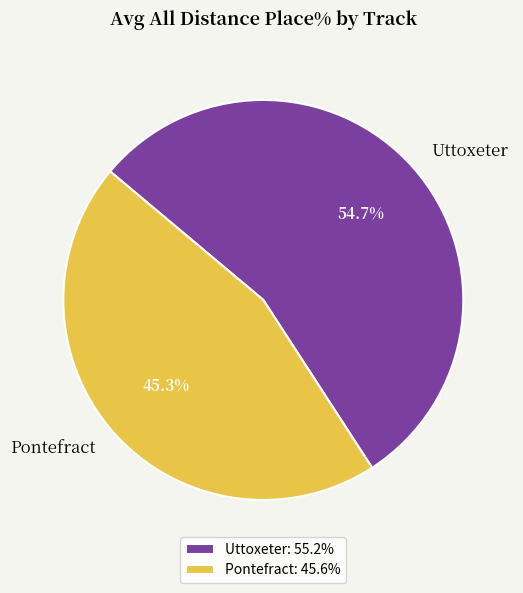

What is the smallest slice in the pie chart?

Pontefract: 45.6%